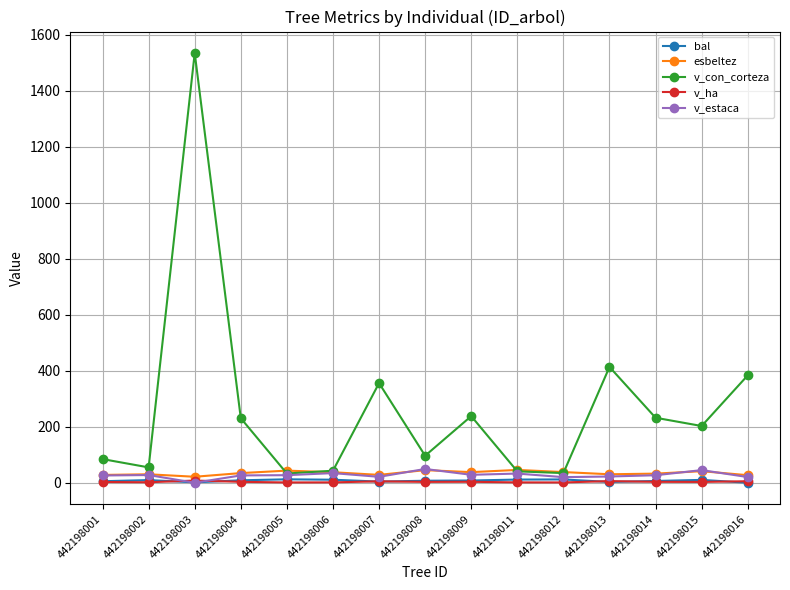

Which series has the widest spread of values?

v_con_corteza